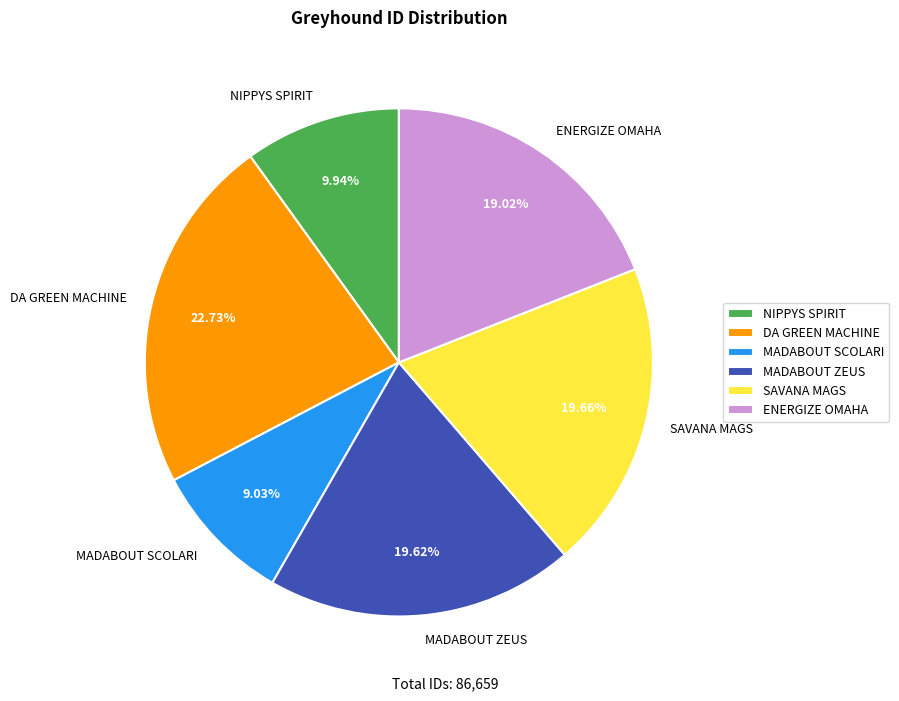

Do DA GREEN MACHINE and MADABOUT SCOLARI together represent more than half of the pie?

No